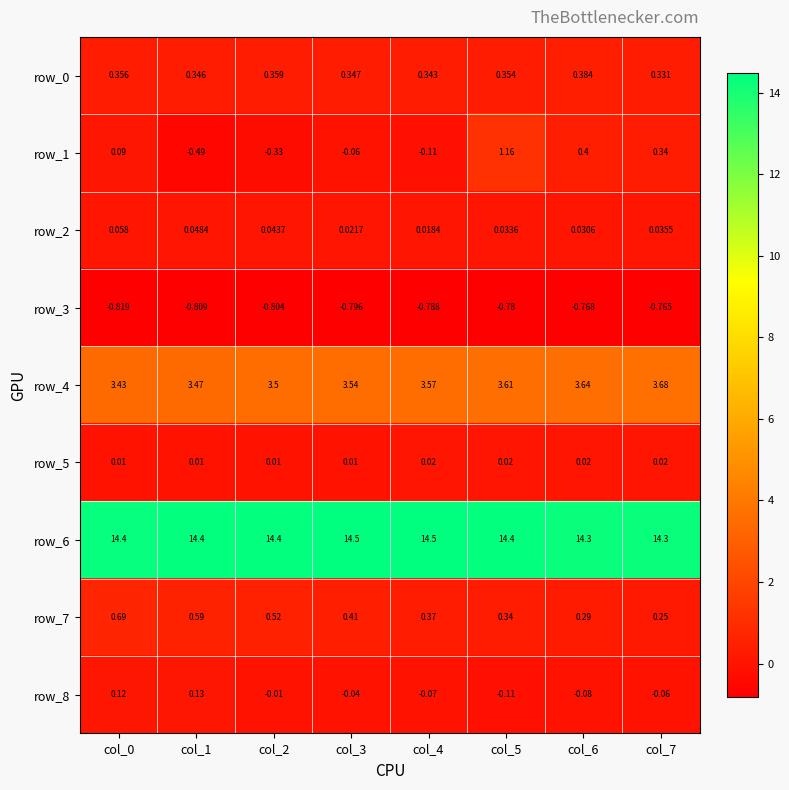

Is the value of row_6 at col_7 greater than the value of row_2 at col_2?

Yes